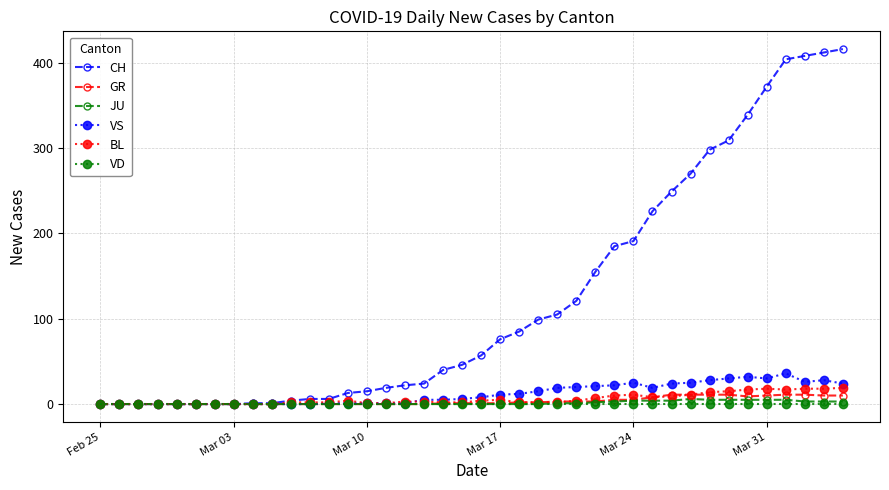

What is the maximum value shown in the chart?

416